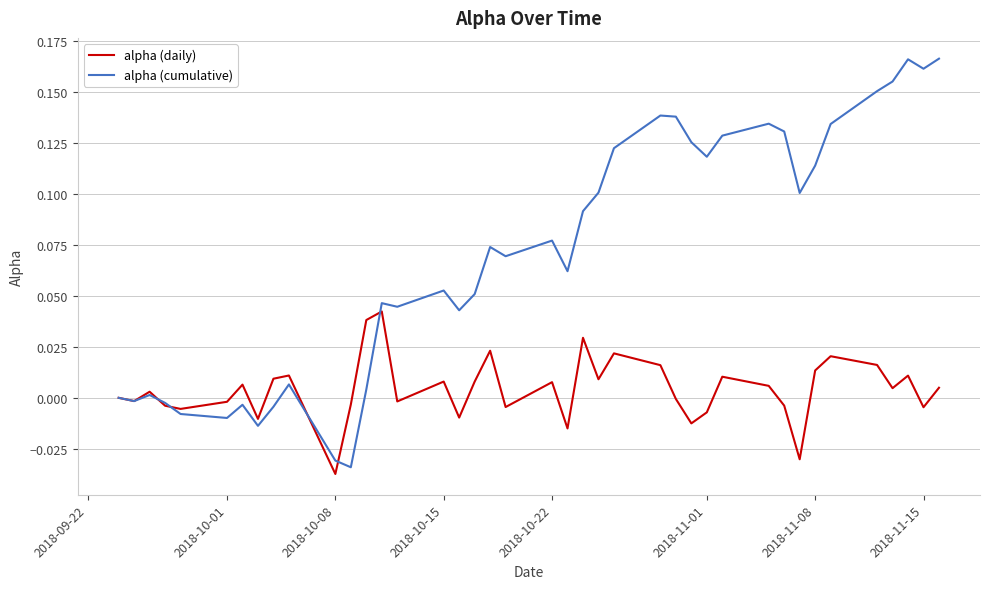

Which series has the largest total across all categories?

alpha (cumulative)